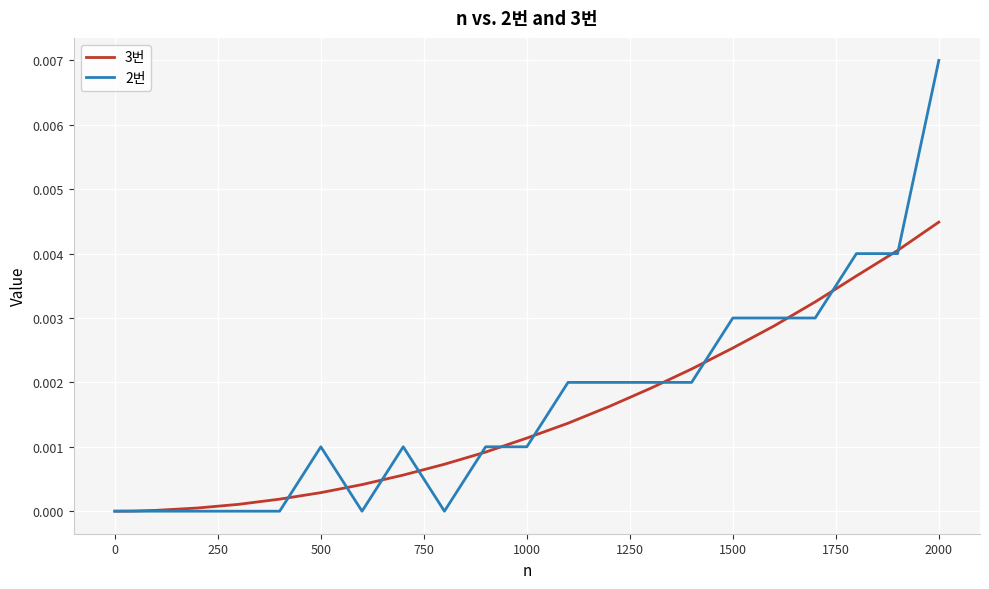

Rank the series by their average value, from lowest to highest.

3번, 2번